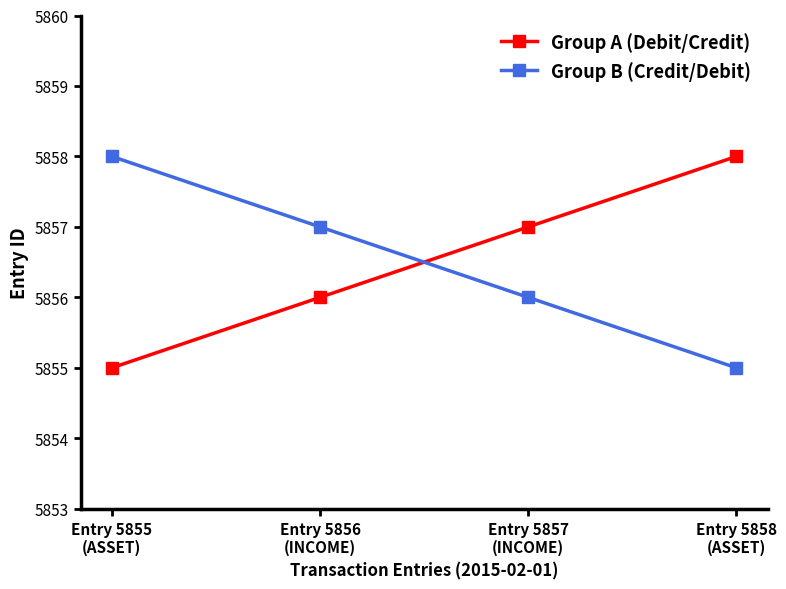

What is the value of the Group B (Credit/Debit) point at the 4th from the left?

5855